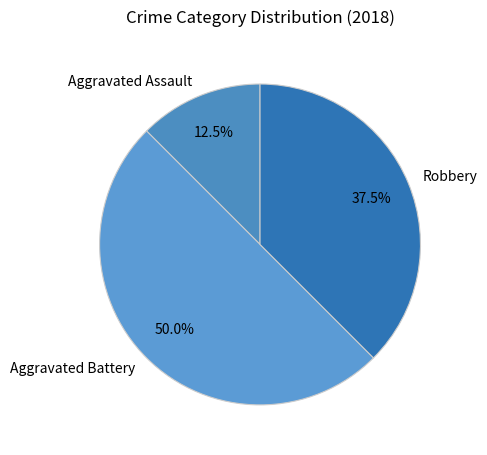

How much of the chart is everything except Robbery?

62.5%